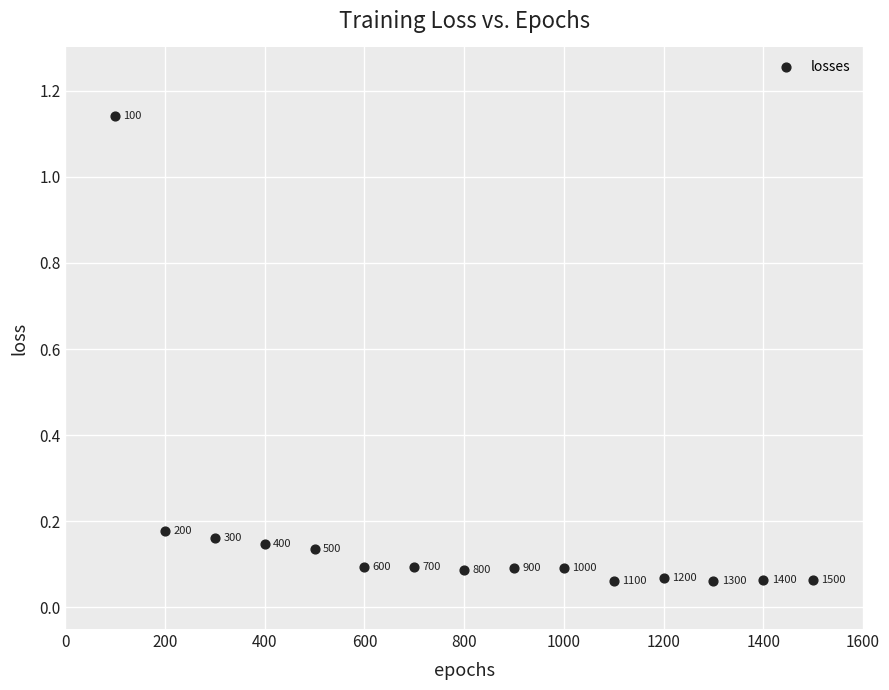

What is the range of X values (max minus min)?

1400.0